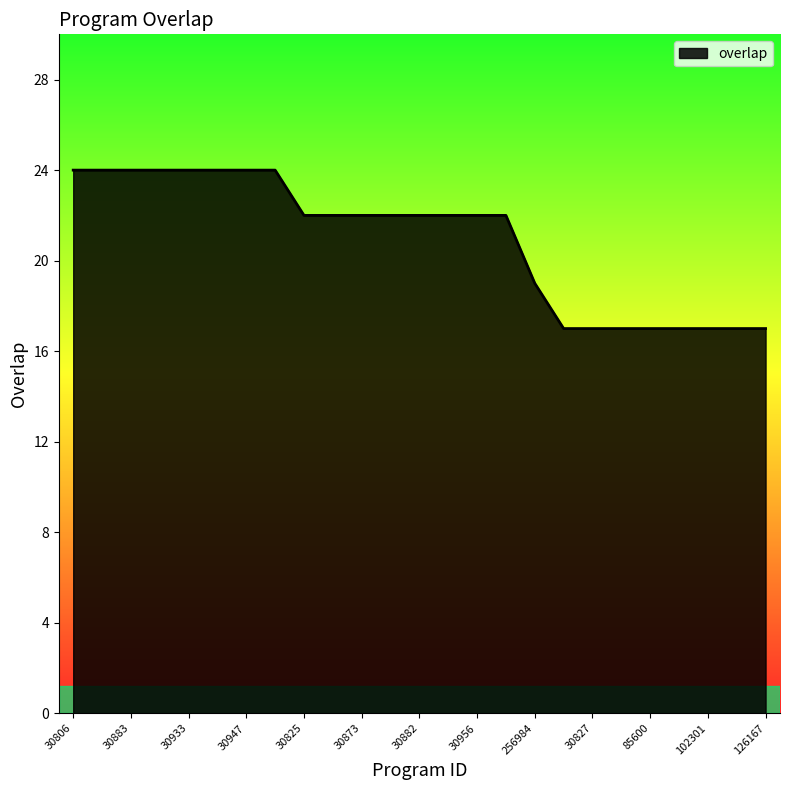

What is the difference between the maximum and minimum values?

7